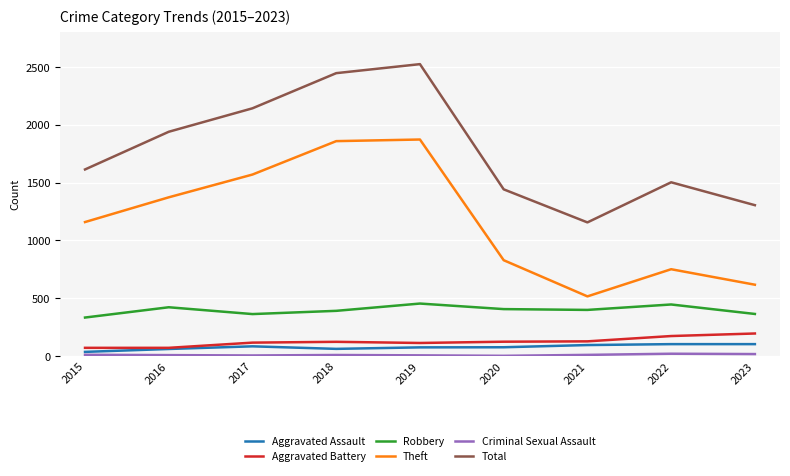

At which category does Robbery reach its first local peak?

2016